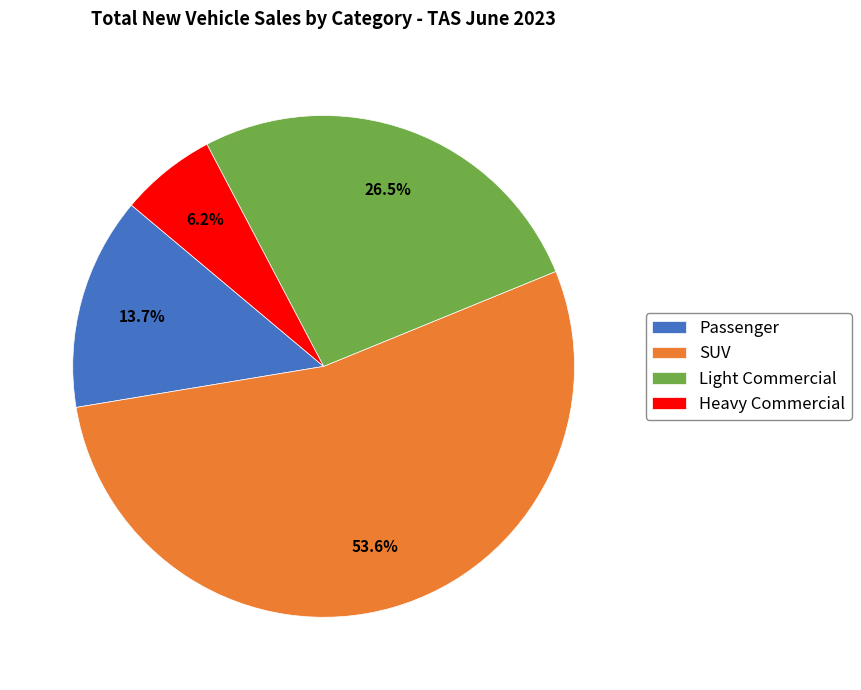

How many slices are in this pie chart?

4